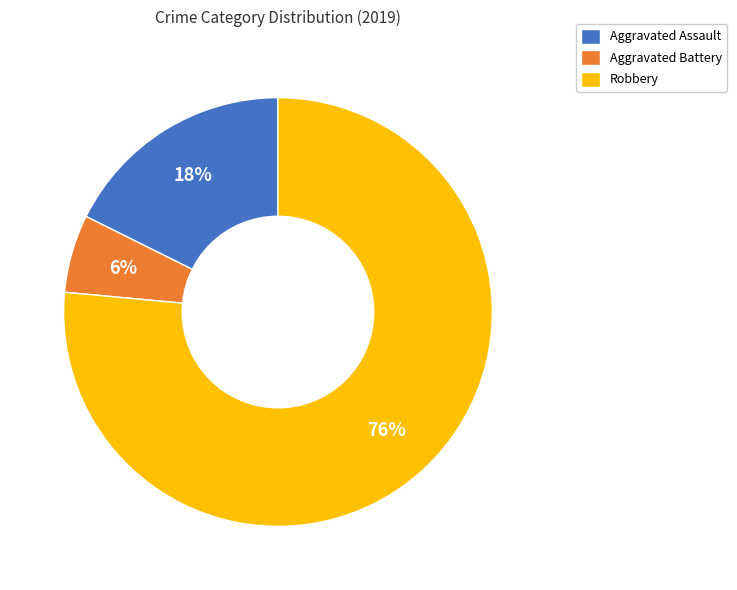

What is the smallest slice in the pie chart?

Aggravated Battery